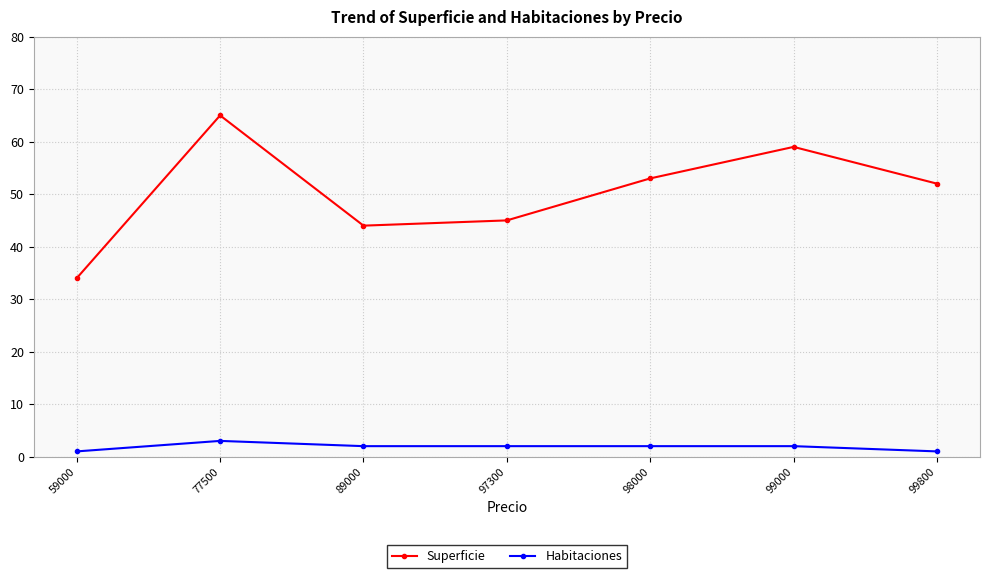

At which label is Superficie closest to 49?

99800